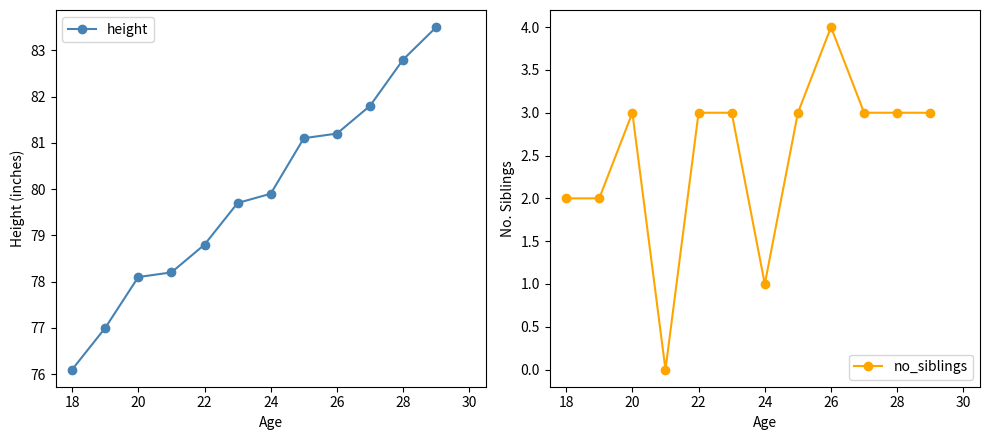

What are all the series names shown in the legend?

height, no_siblings